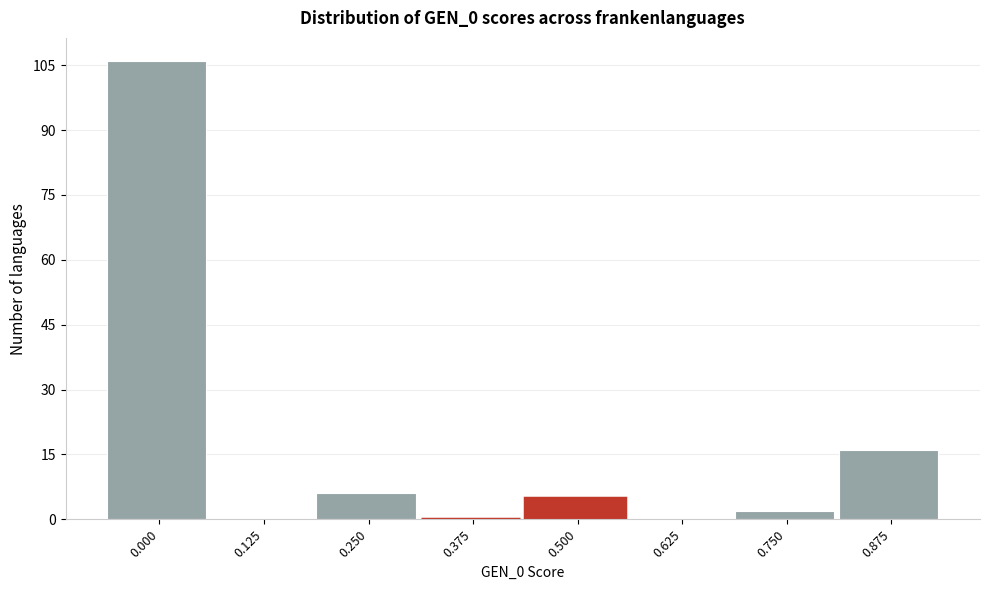

Reading left to right, what are all the values shown in this chart?

0.000=106	0.125=0	0.250=6	0.375=0	0.500=5	0.625=0	0.750=2	0.875=16